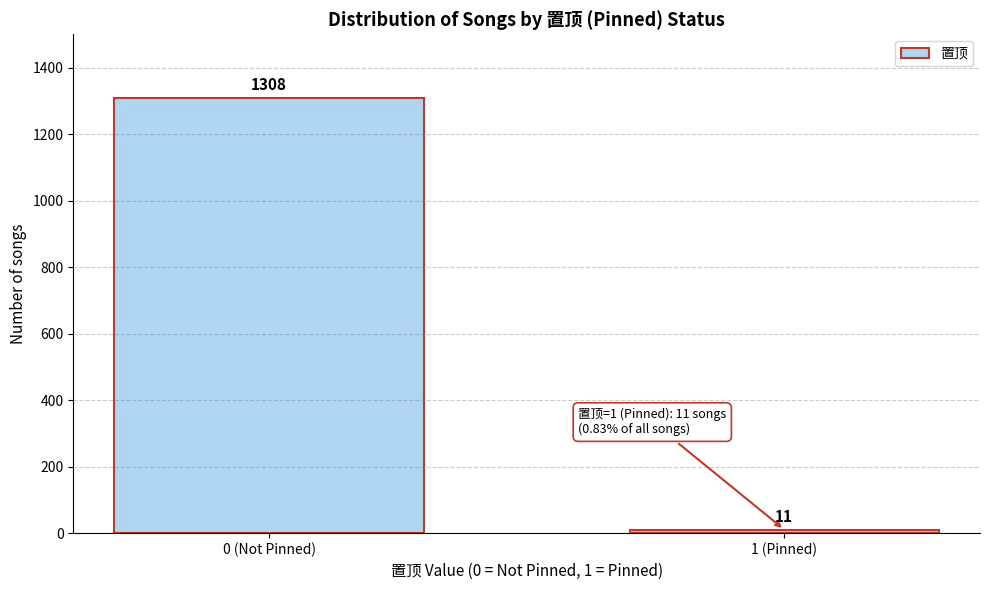

Reading right to left, transcribe all the data shown in this chart.

1 (Pinned)=11	0 (Not Pinned)=1308